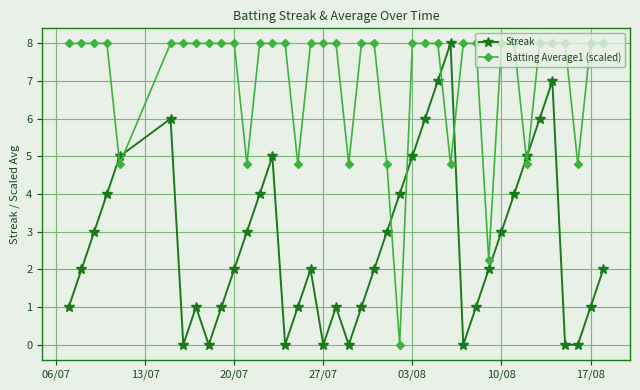

How many interior local peaks does the Streak series have?

7